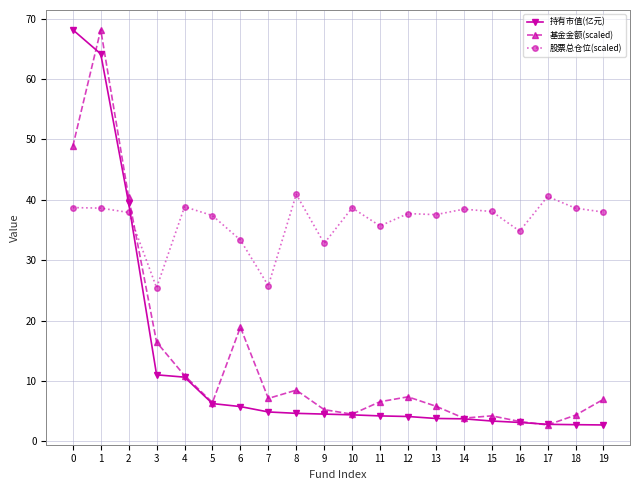

Which series ends up on top after the final intersection of 基金金额(scaled) and 持有市值(亿元)?

基金金额(scaled)